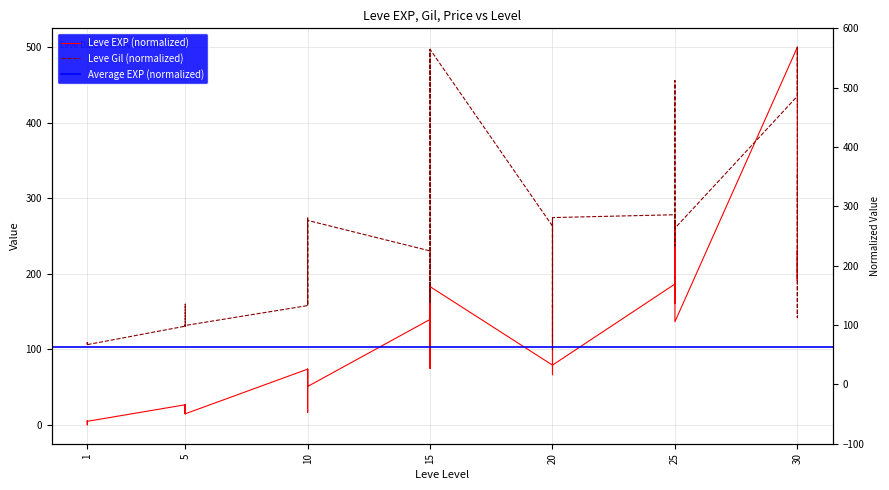

What value does the Leve Gil series have at 5?

158.8